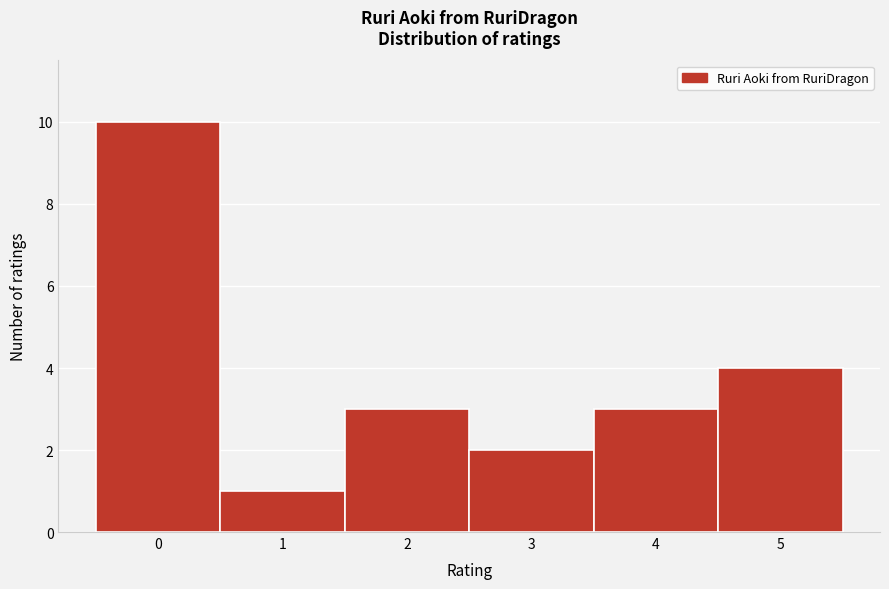

Over which range of the x-axis is the bar tallest?

-0.5 to 0.5